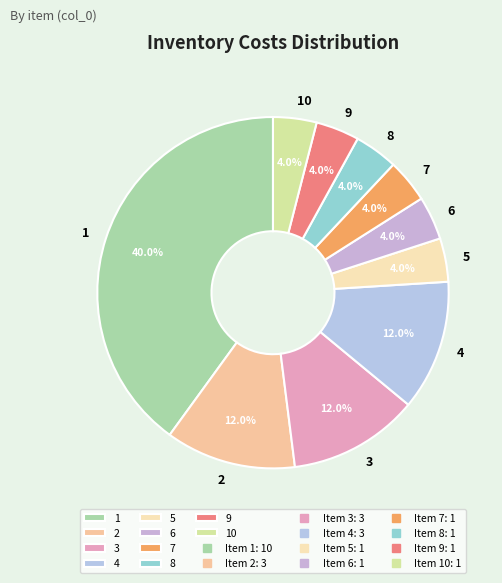

Combined, what portion of the pie is 10 and 7?

8.0%